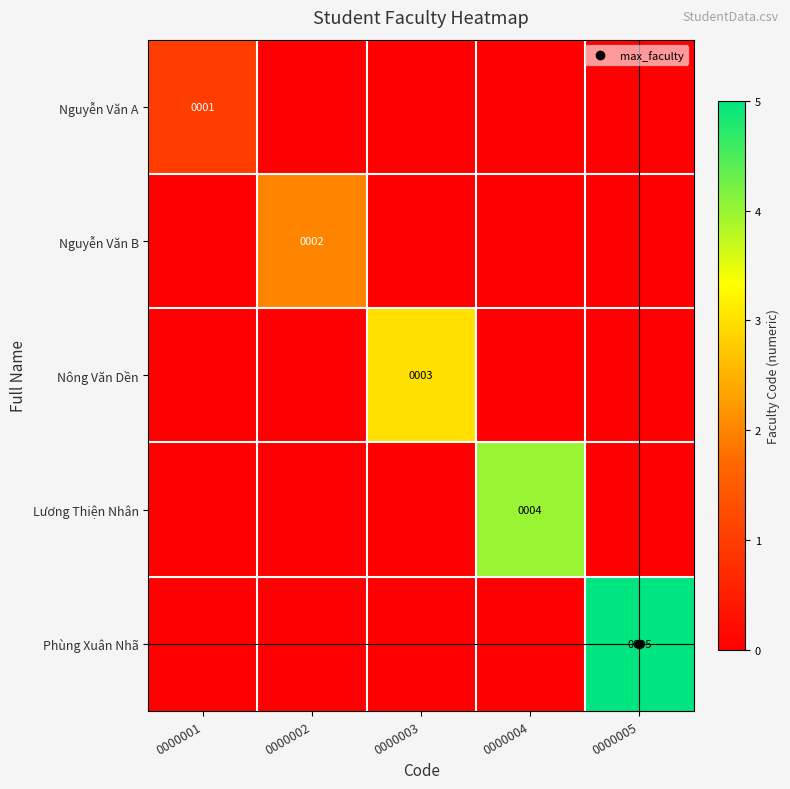

The value of Phùng Xuân Nhã at 0000002 is 0. True or false?

True